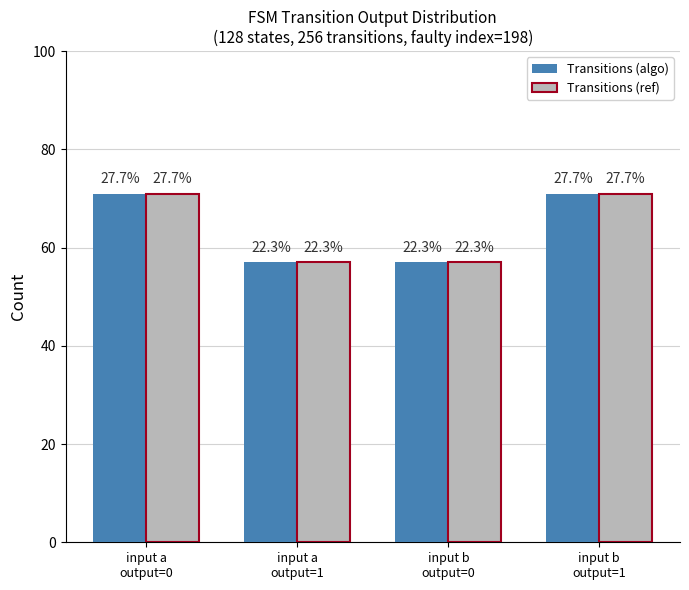

What are all the series names shown in the legend?

Transitions (algo), Transitions (ref)